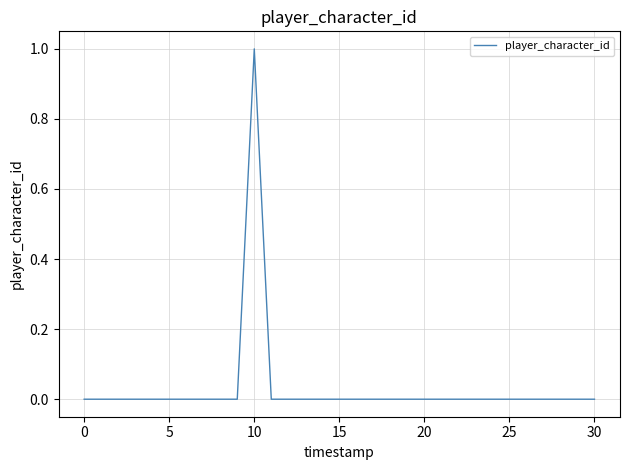

How many lines are shown in the chart?

1